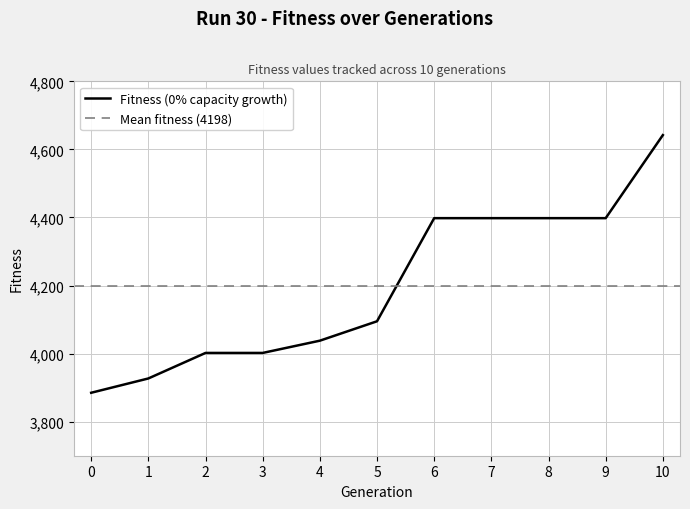

What is the change in value from 4 to 8?

+360